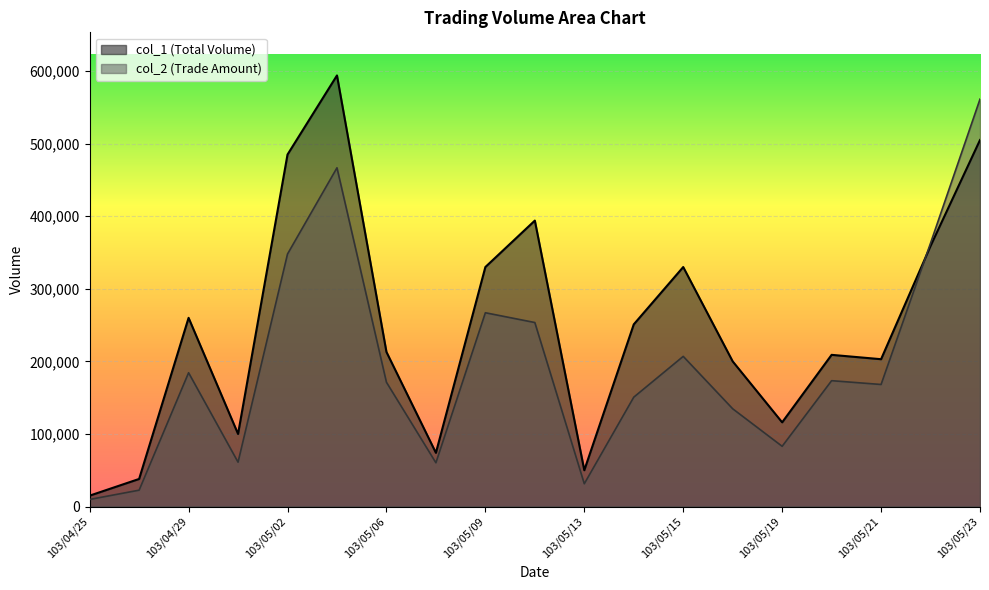

What is the average value of the col_1 series?

248737